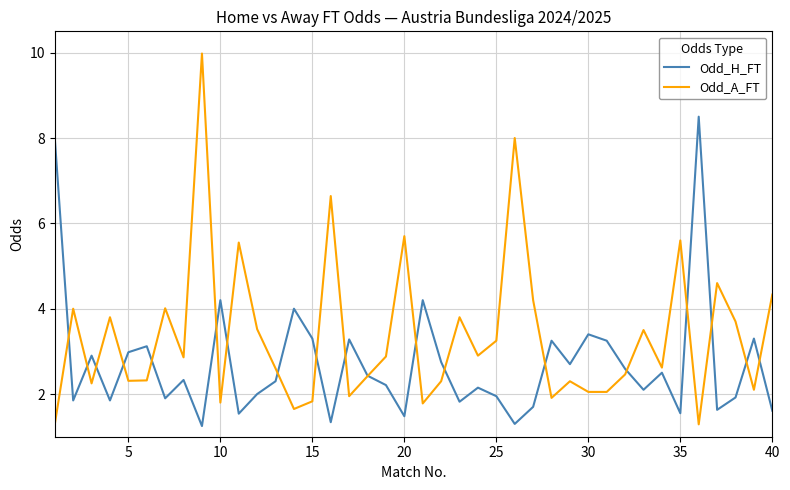

List the series in order of their overall mean, lowest first.

Odd_H_FT, Odd_A_FT